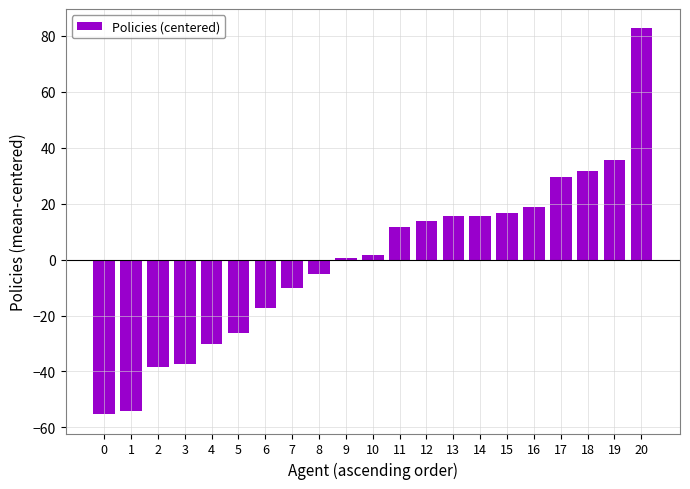

Reading left to right, what are all the values shown in this chart?

-55.3	-54.3	-38.3	-37.3	-30.3	-26.3	-17.3	-10.3	-5.3	0.7	1.7	11.7	13.7	15.7	15.7	16.7	18.7	29.7	31.7	35.7	82.7